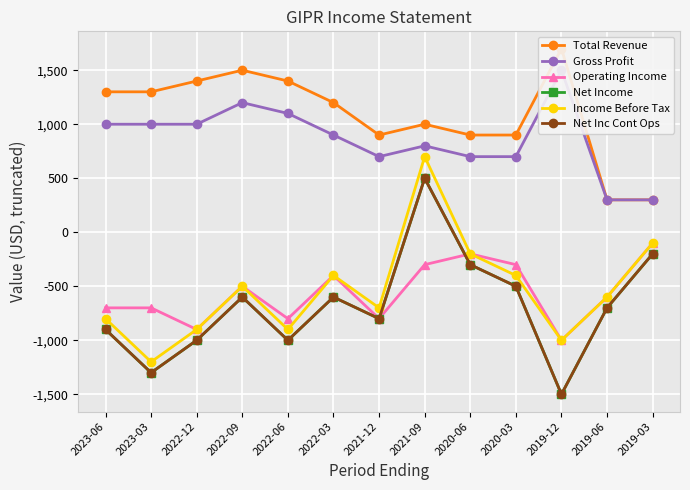

How many interior local valleys does the Net Inc Cont Ops series have?

4